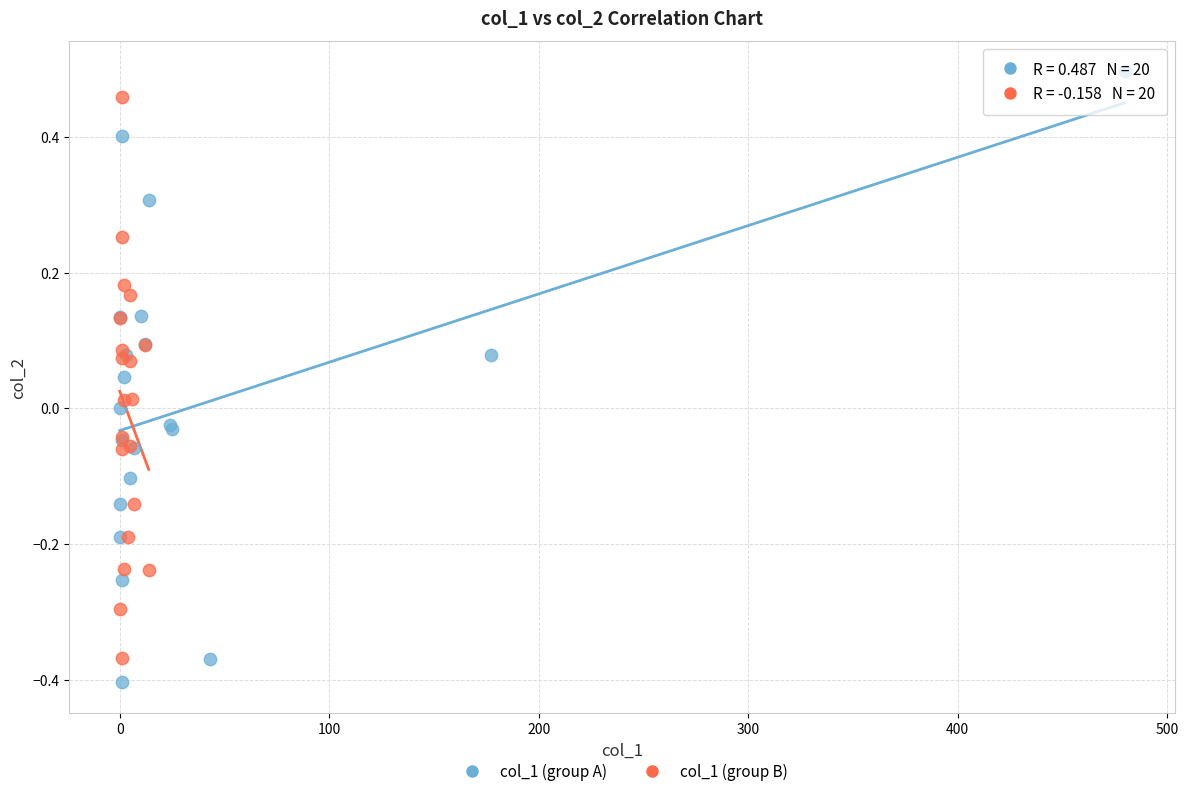

What are all the series names shown in the legend?

col_1 (group A), col_1 (group B)